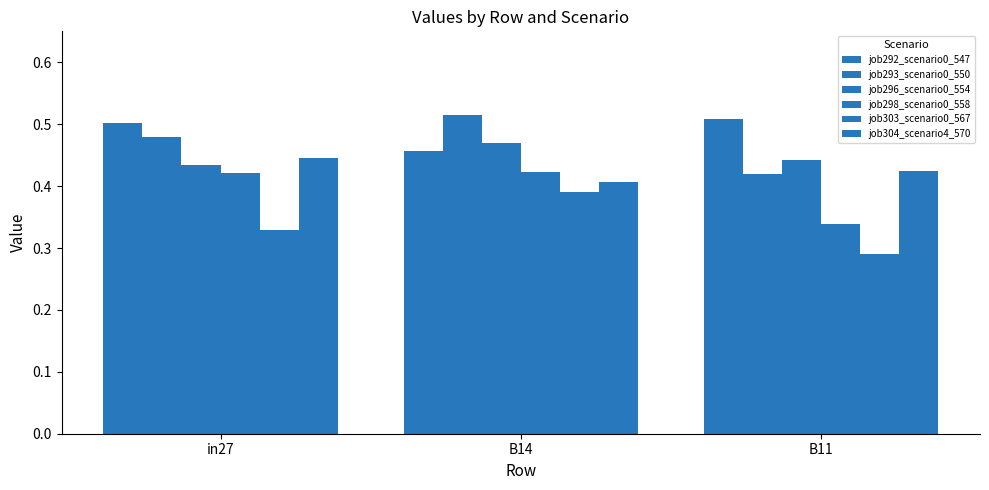

Reading left to right, extract all data points from this chart.

job292_scenario0_547: 0.5	0.5	0.5
job293_scenario0_550: 0.5	0.5	0.4
job296_scenario0_554: 0.4	0.5	0.4
job298_scenario0_558: 0.4	0.4	0.3
job303_scenario0_567: 0.3	0.4	0.3
job304_scenario4_570: 0.4	0.4	0.4